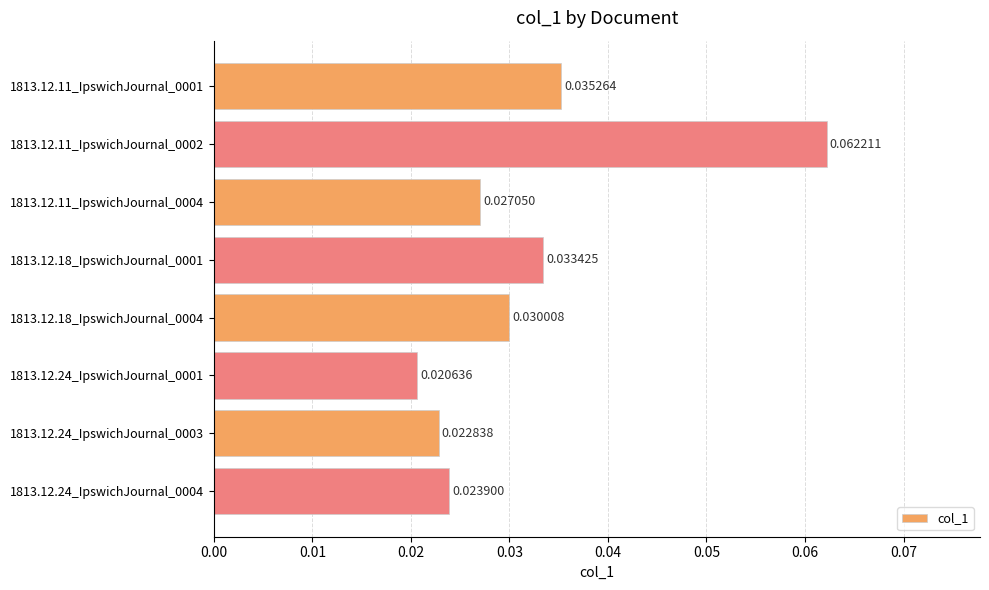

Which label corresponds to the smallest value in the chart?

1813.12.24_IpswichJournal_0001